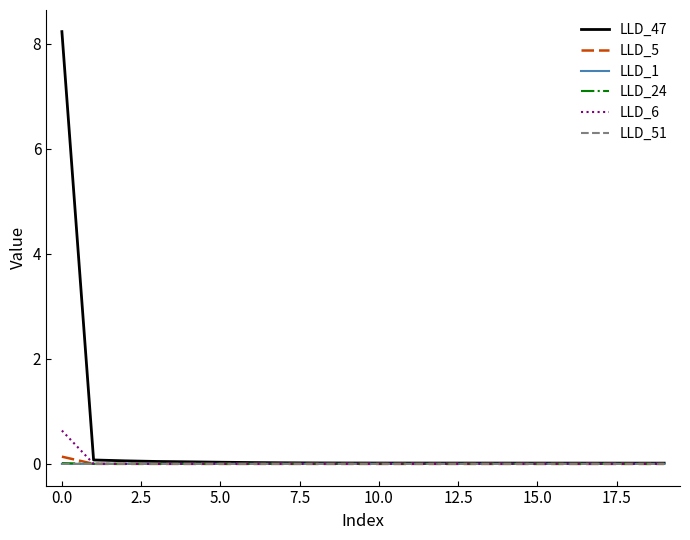

Which series has the largest range (max minus min)?

LLD_47